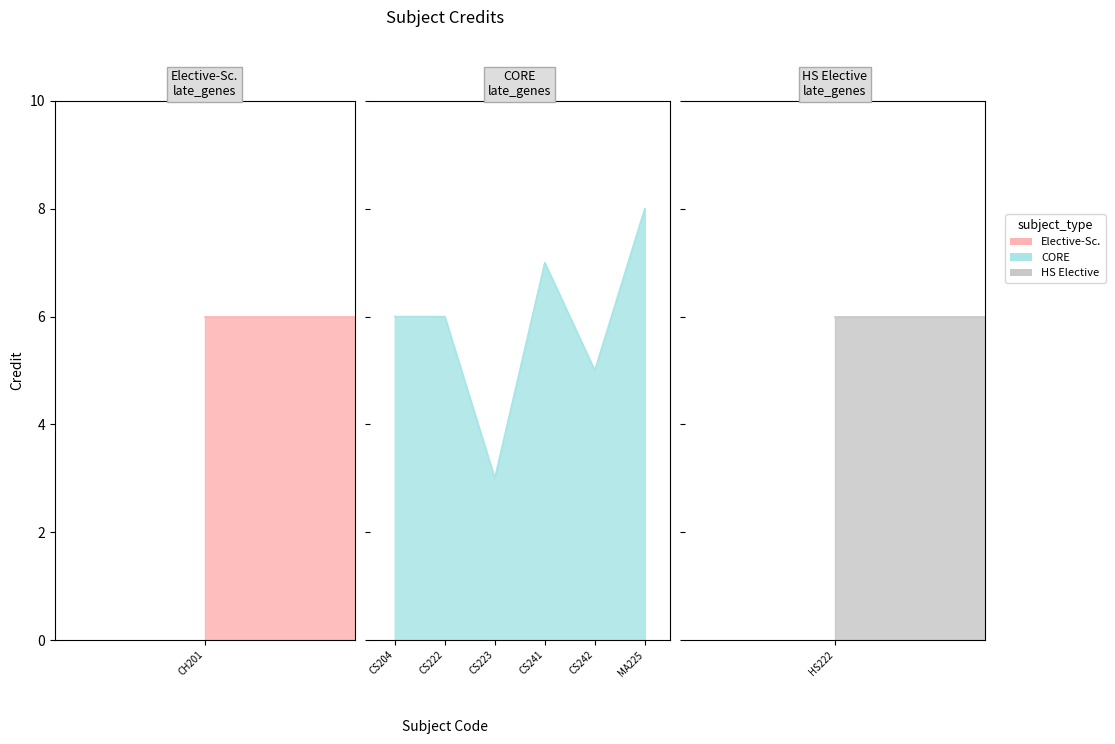

List the labels in order of value, largest first.

MA225, CS241, CH201, CS204, CS222, HS222, CS242, CS223